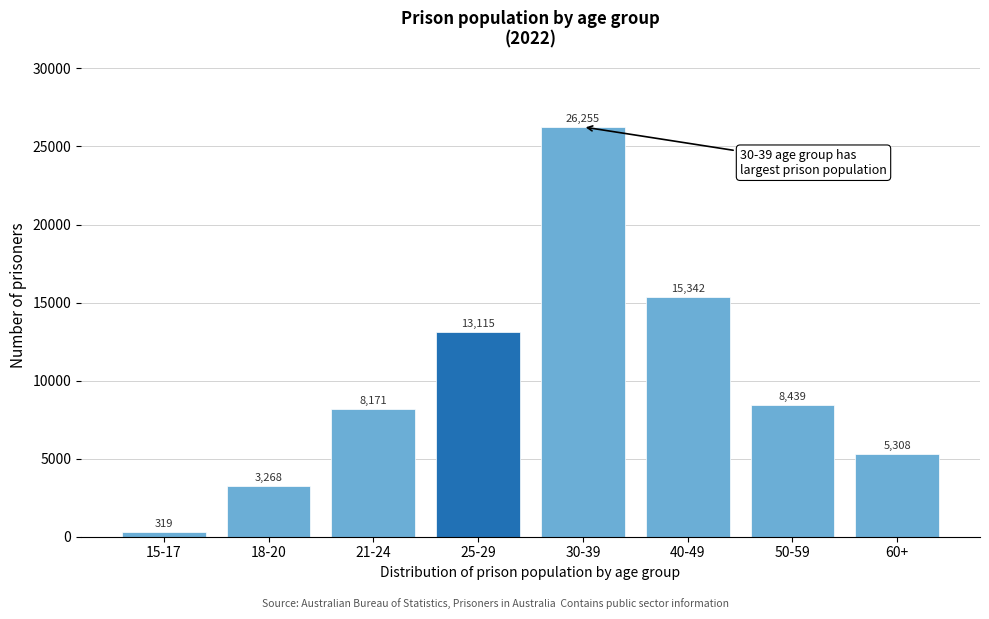

Reading left to right, list all the values displayed in this chart.

15-17=319	18-20=3268	21-24=8171	25-29=13115	30-39=26255	40-49=15342	50-59=8439	60+=5308